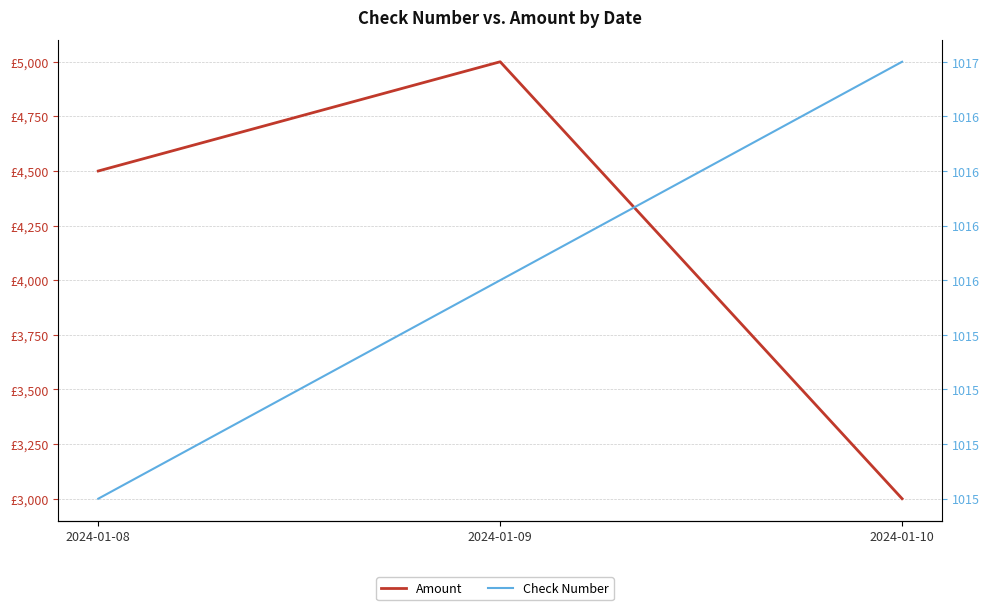

Does the chart display data point markers on the line(s)?

No